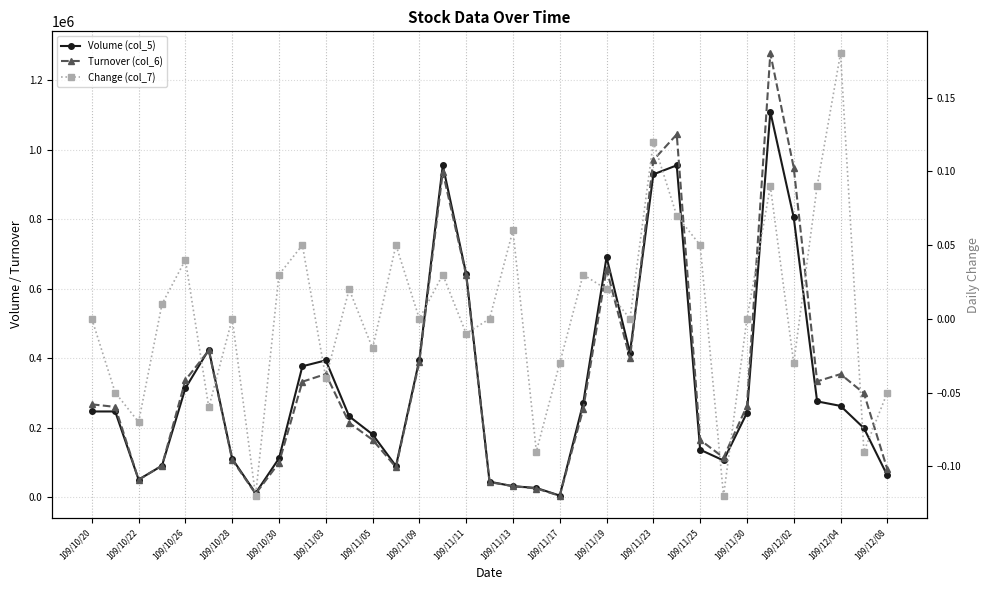

Rank the series by their maximum value, from highest to lowest.

Turnover (col_6), Volume (col_5), Change (col_7)